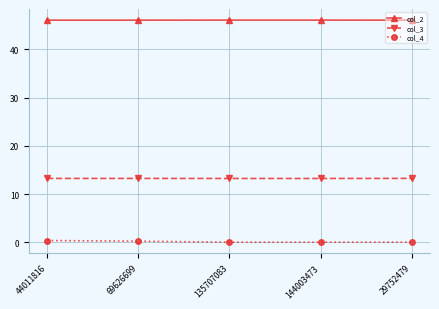

True or false: col_2 has more than 0 points higher than both neighbors.

True